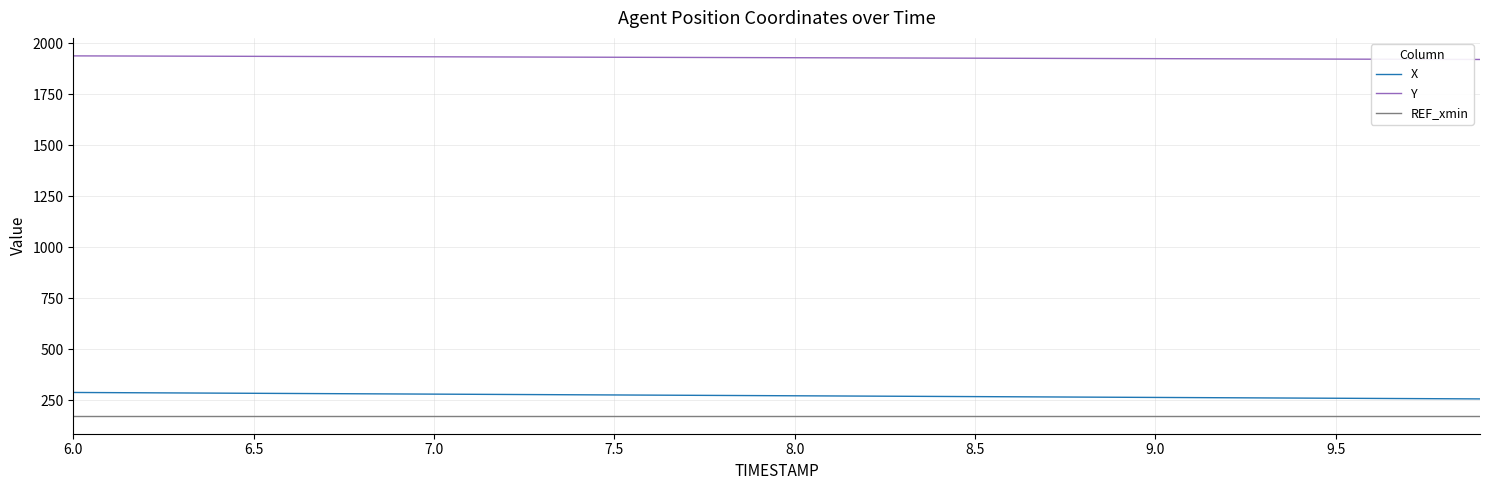

What is the average value of the X series?

271.9